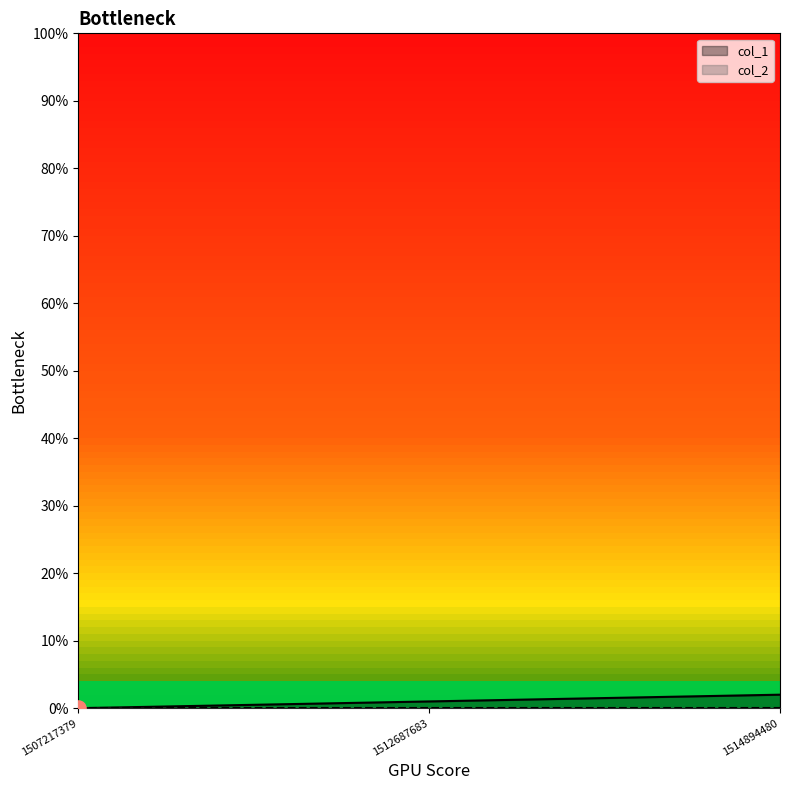

What is the change in value from 1507217379 to 1514894480?

+2